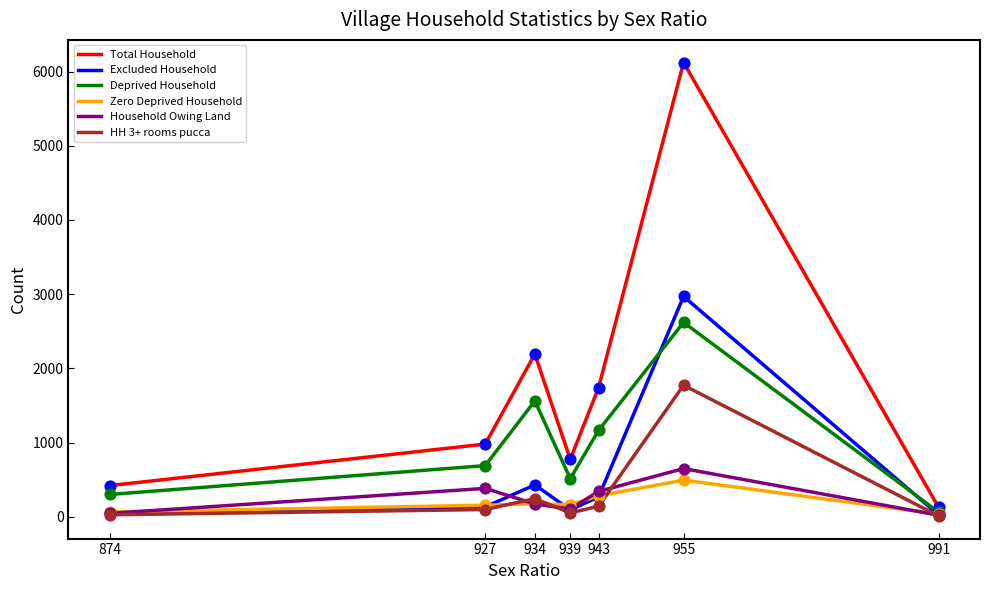

Which series changed the most between 955 and 991?

Total Household